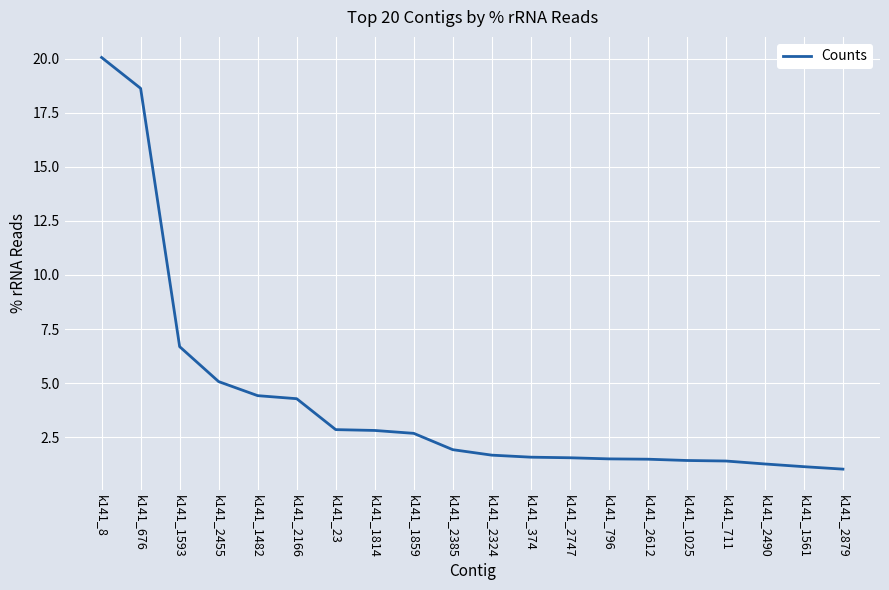

What is the change in value from k141_8 to k141_2612?

-18.6